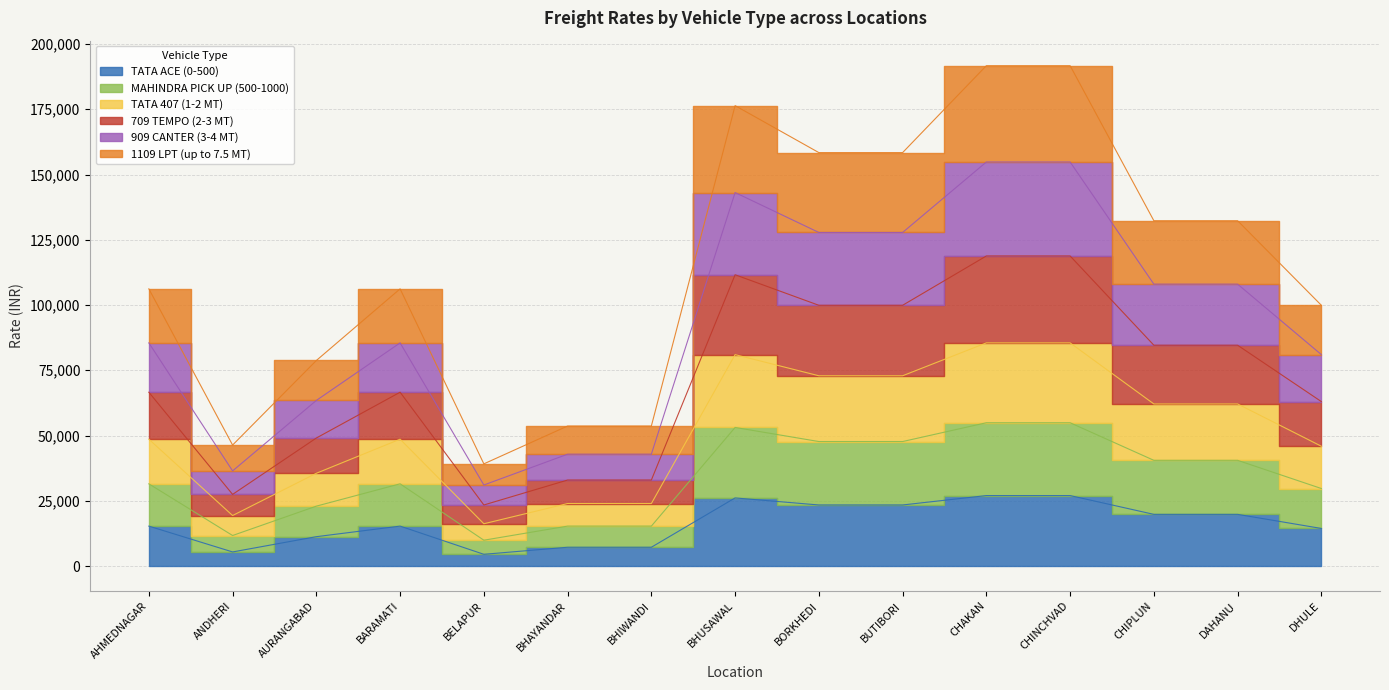

At which label does TATA 407 (1-2 MT) reach its peak?

CHAKAN